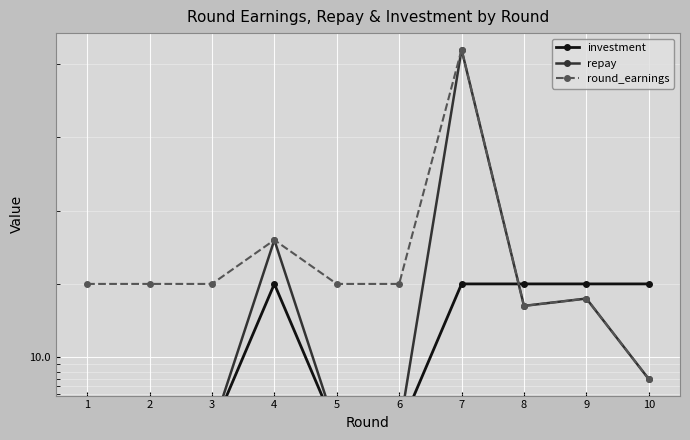

True or false: investment has more than 2 points higher than both neighbors.

False